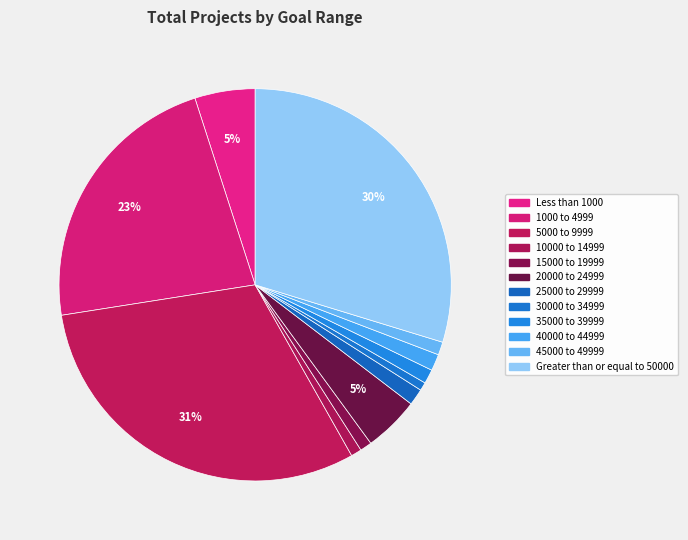

To the nearest percent, what is the difference between the largest and smallest slice percentages?

30%